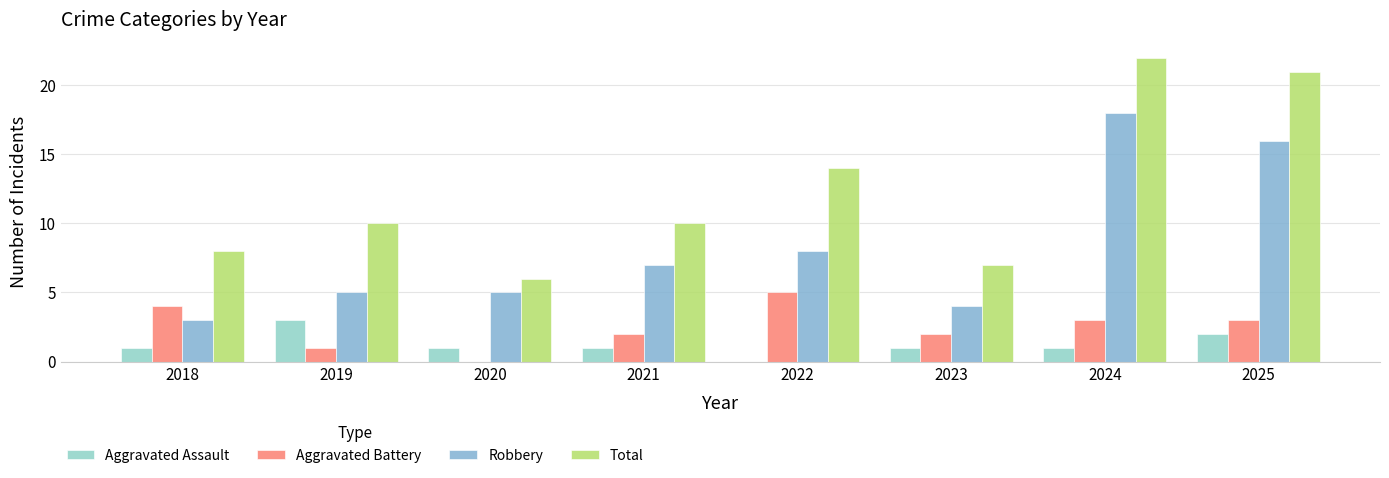

How many distinct data groups are displayed?

4